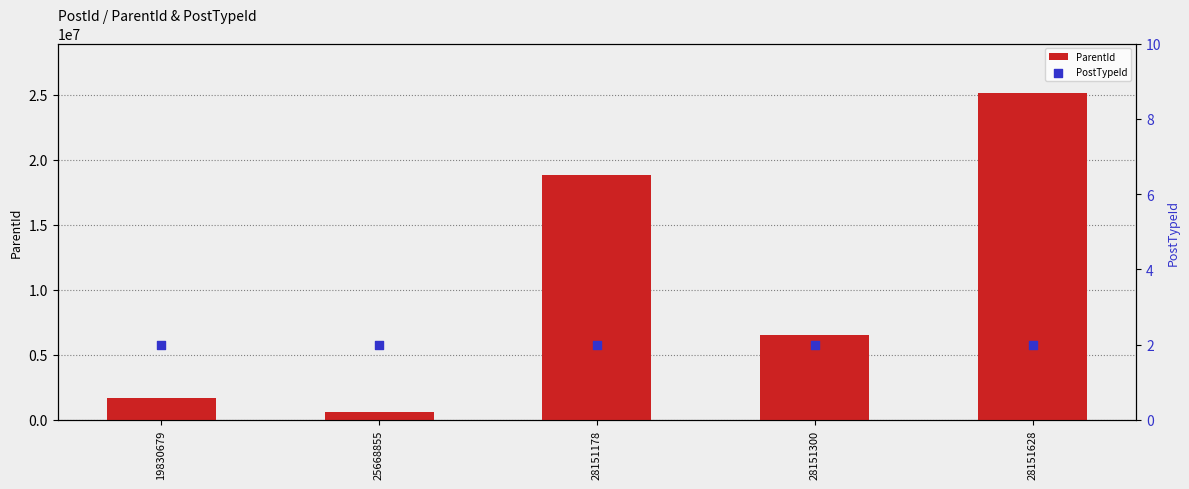

What are all the series names shown in the legend?

ParentId, PostTypeId